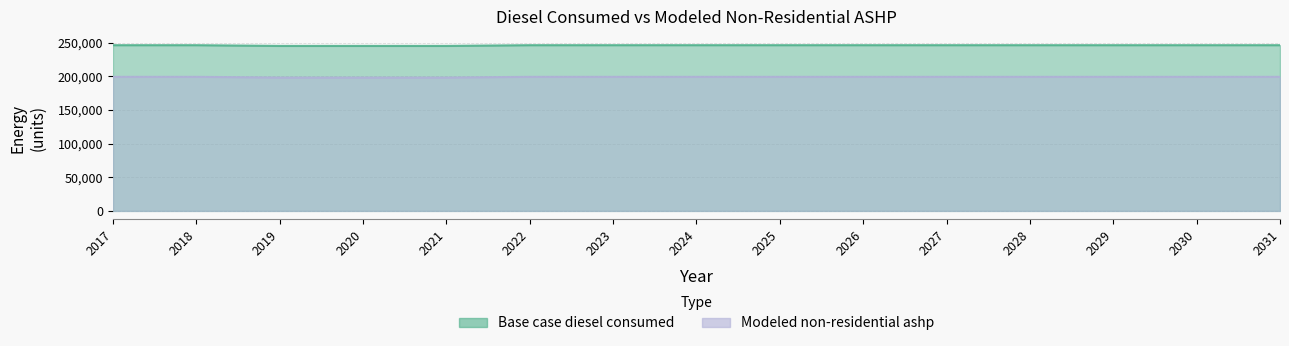

Where is the first local maximum for Modeled non-residential ashp?

2030